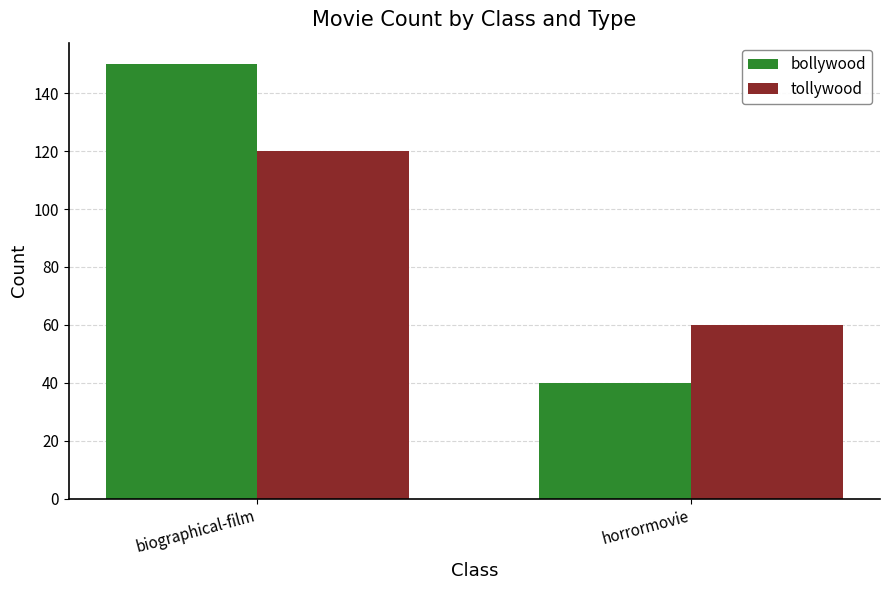

Which category has the lowest value in the tollywood series?

horrormovie